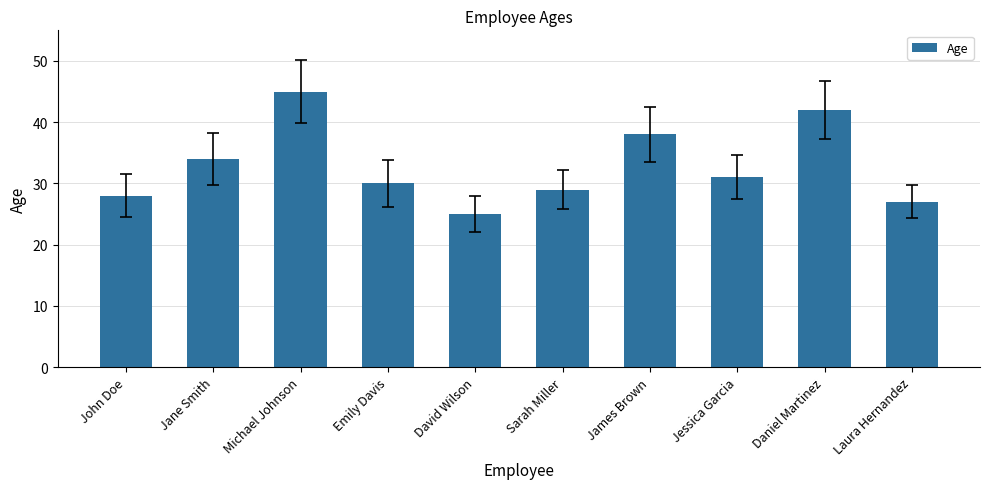

Rank the categories by value from lowest to highest.

David Wilson, Laura Hernandez, John Doe, Sarah Miller, Emily Davis, Jessica Garcia, Jane Smith, James Brown, Daniel Martinez, Michael Johnson